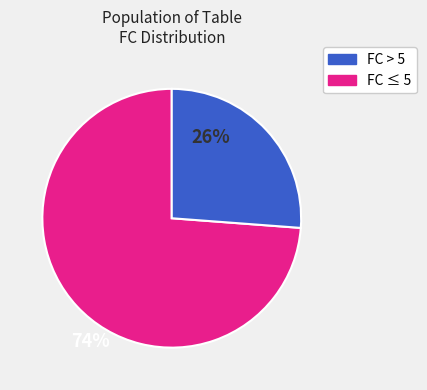

Is there a majority slice in this chart?

Yes